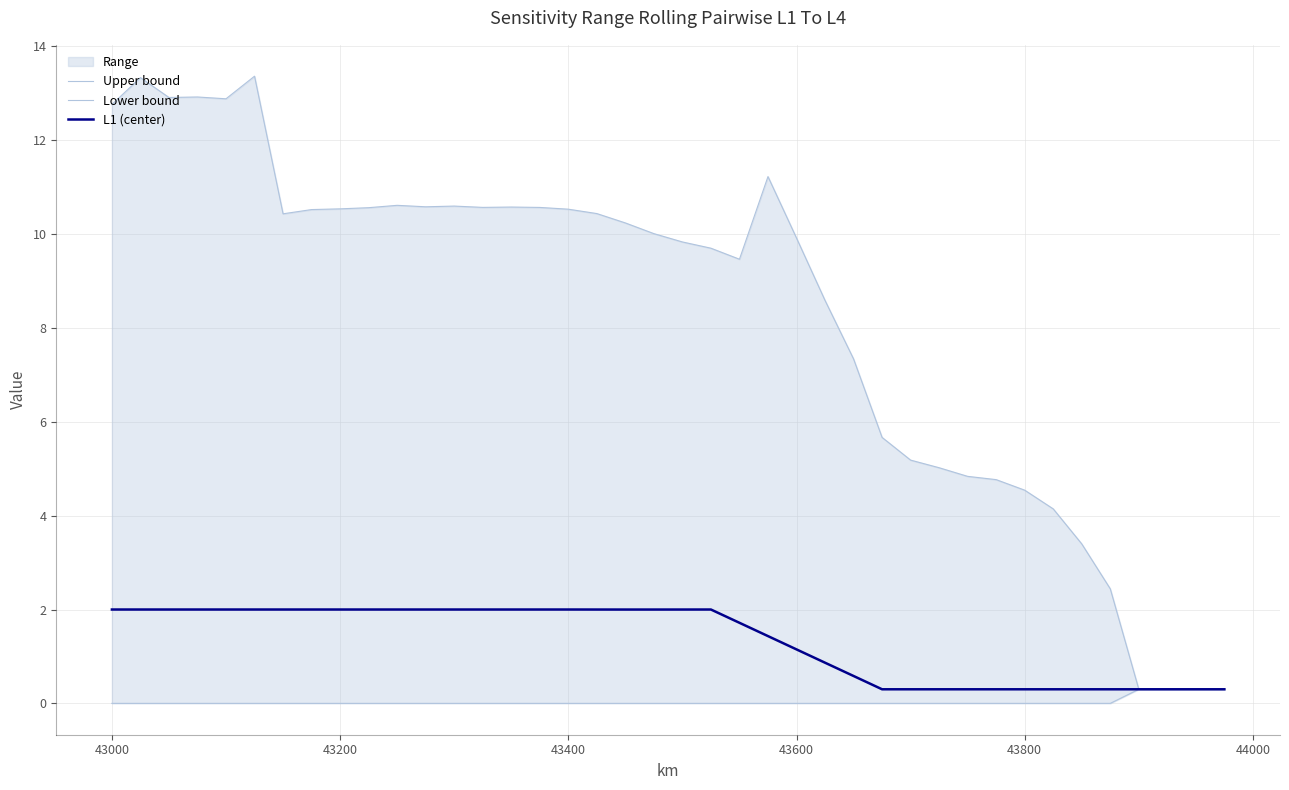

What is the value of the L1 (center) point at the 16th from the left?

2.0